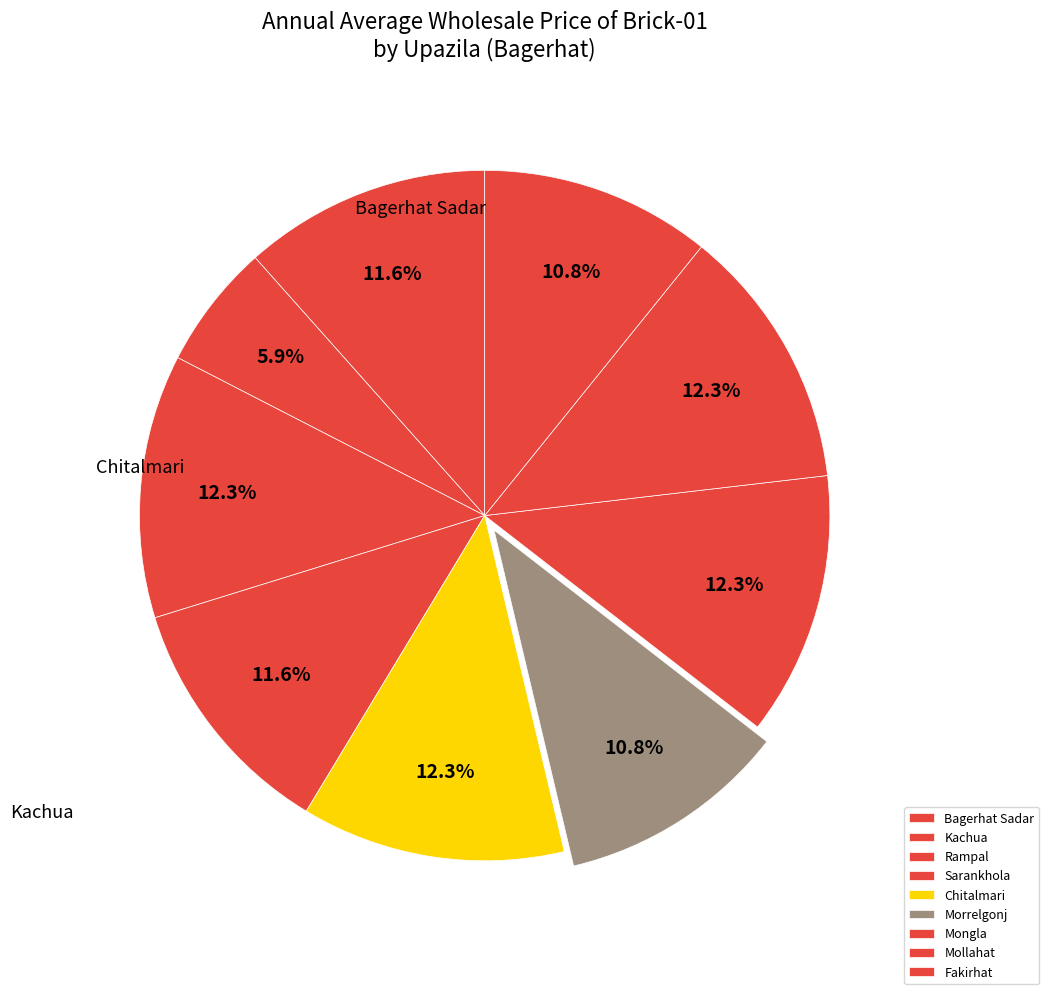

Rank the categories by value from highest to lowest.

Rampal, Chitalmari, Mongla, Mollahat, Bagerhat Sadar, Sarankhola, Morrelgonj, Fakirhat, Kachua